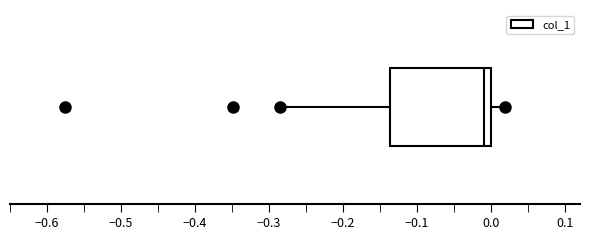

Transcribe this box plot: give where the median line is, the range the box spans, and where the two whiskers end, as read against the x-axis. The values are not printed on the chart, so give them approximately, as read against the axis.

median -0.01, box -0.14 to 0.00, whiskers -0.29 to 0.02